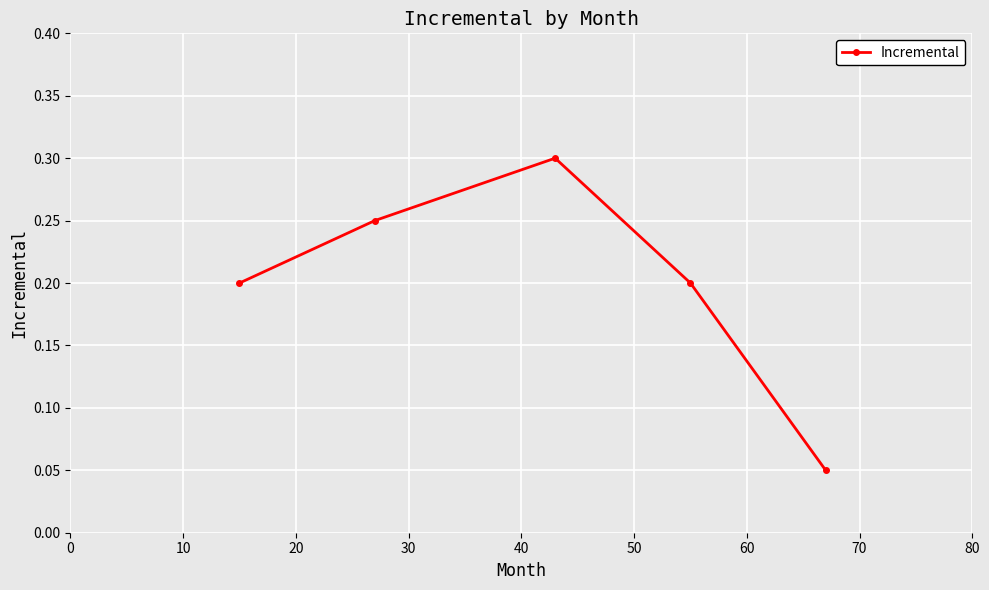

Count the values in the range 0 to 1.

5